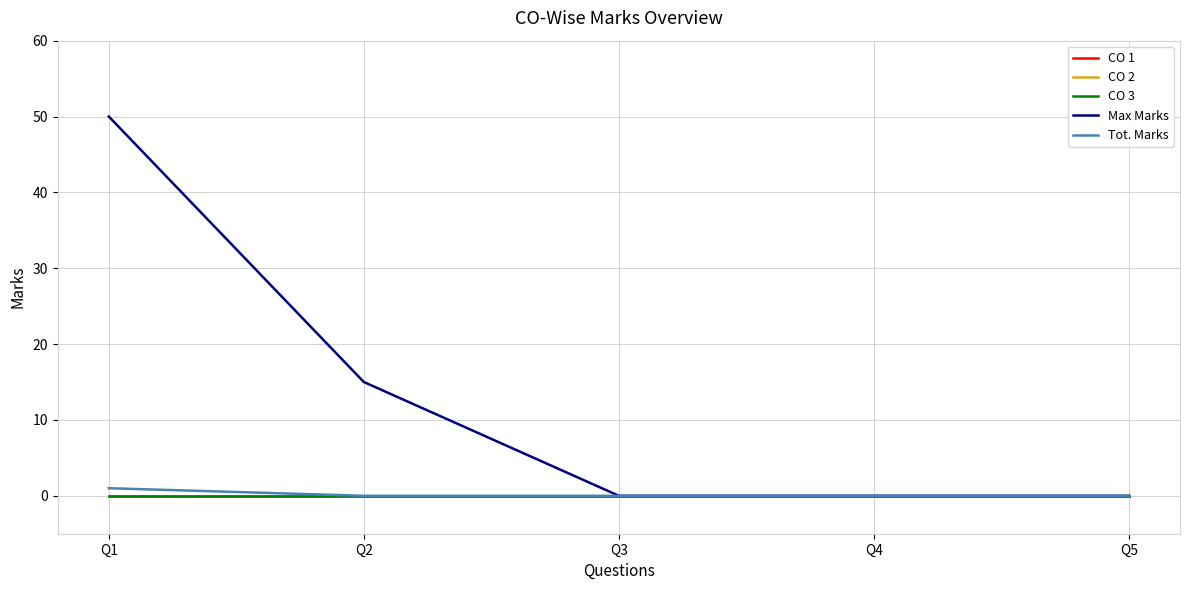

Does the chart have visible grid lines?

Yes